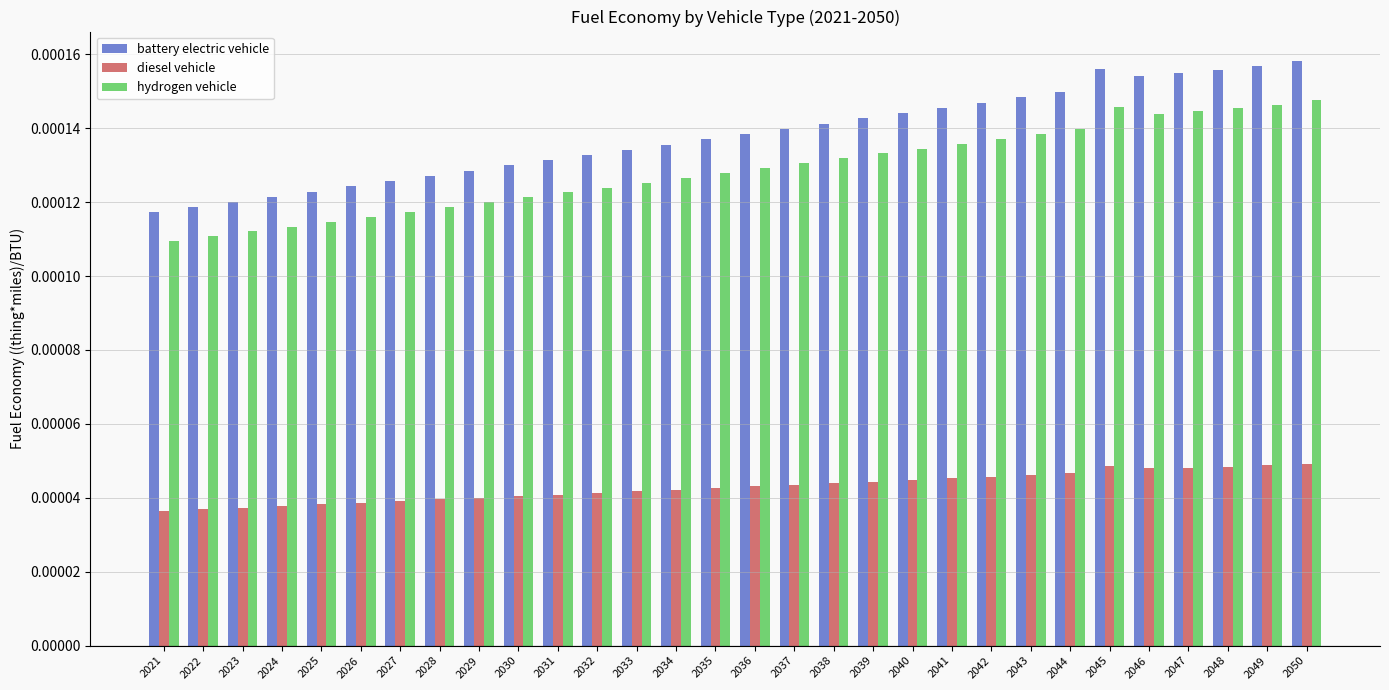

Are the bars grouped side by side (vs. stacked)?

Yes